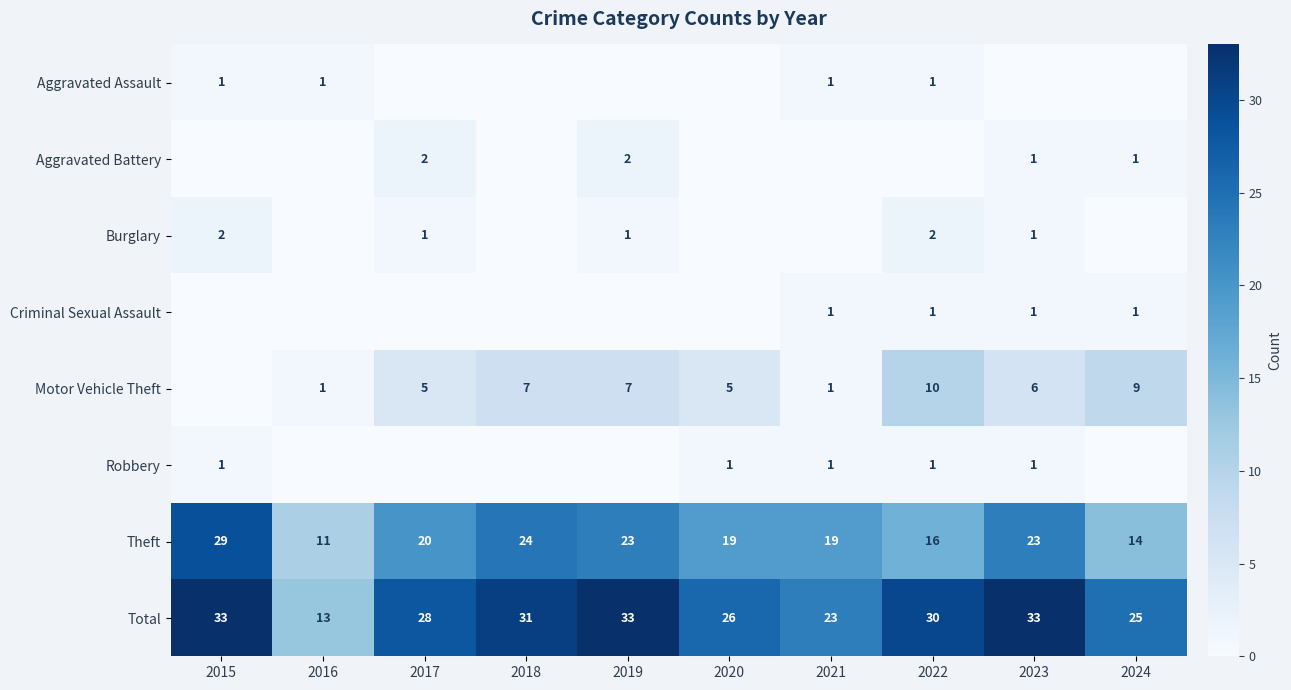

The value of Robbery at 2023 is 1. True or false?

True